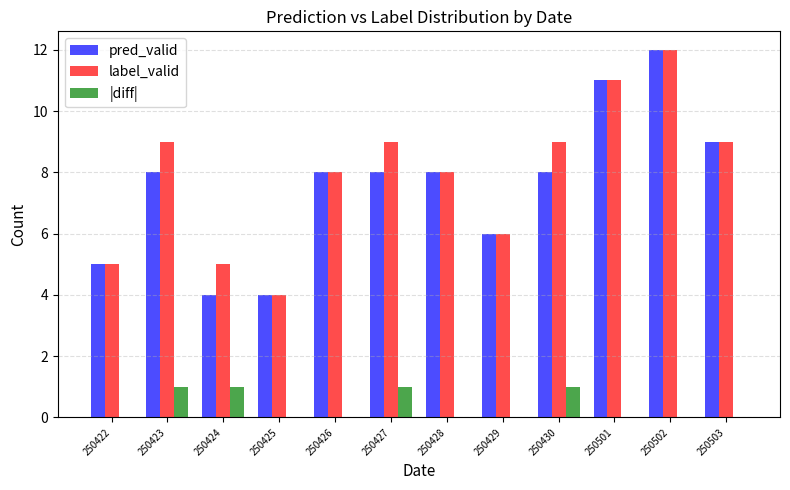

Between 250425 and 250427, which series saw the biggest shift?

label_valid